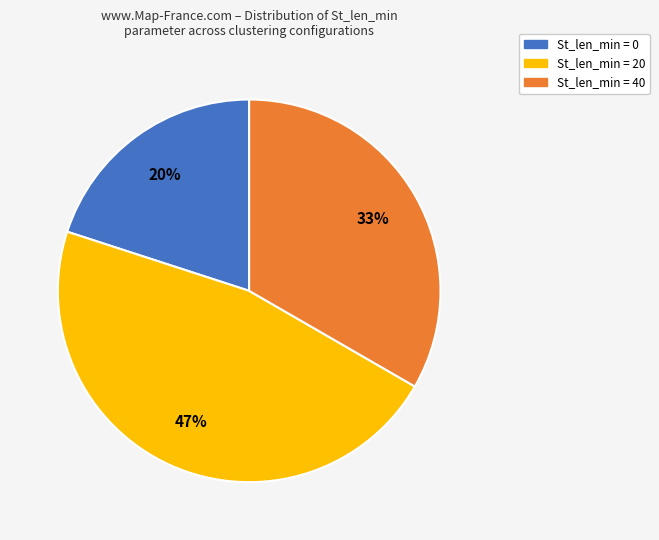

Does any single category account for the majority?

No